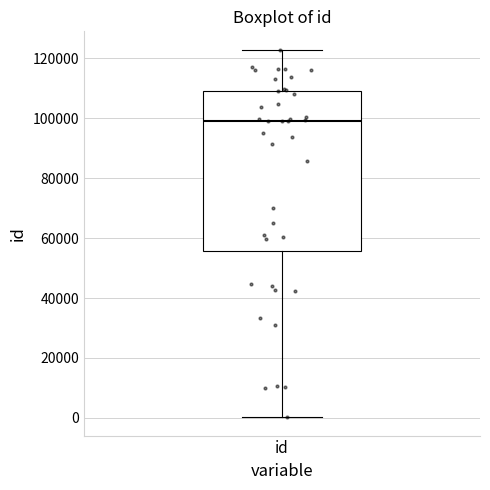

Read this box plot against the y-axis: the position of the median line, the range covered by the box, and the ends of both whiskers. The values are not printed on the chart, so give them approximately, as read against the axis.

median 98000, box 56000 to 110000, whiskers 0 to 122000